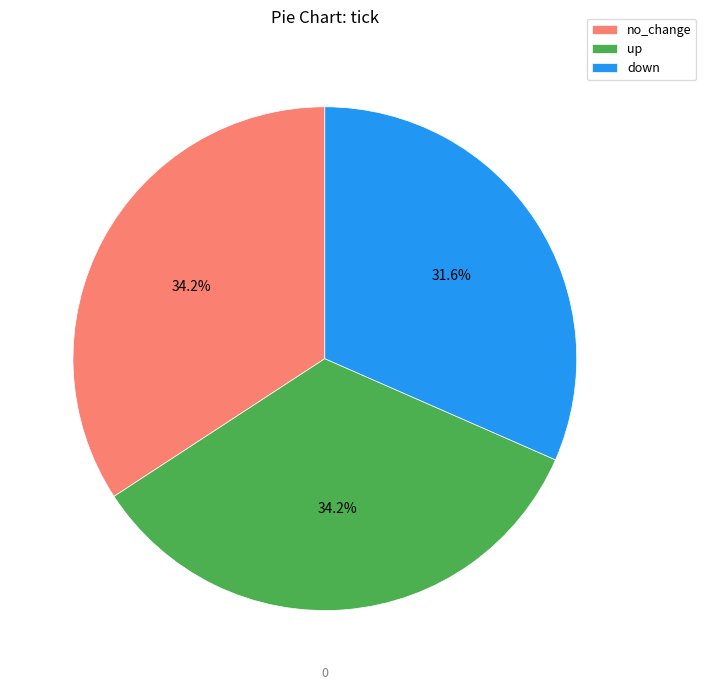

Is the sum of up and down greater than half?

Yes